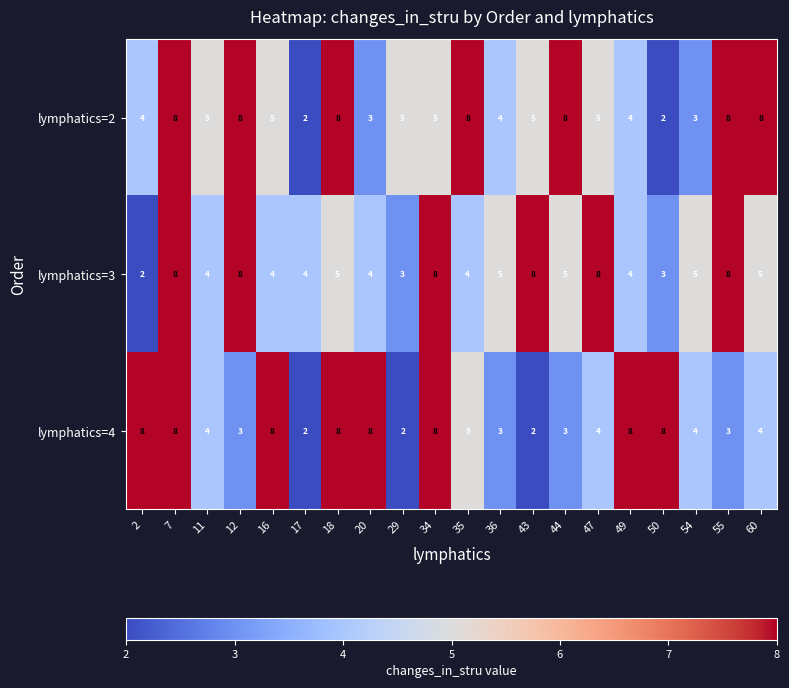

At how many categories does at least one series exceed 2?

20